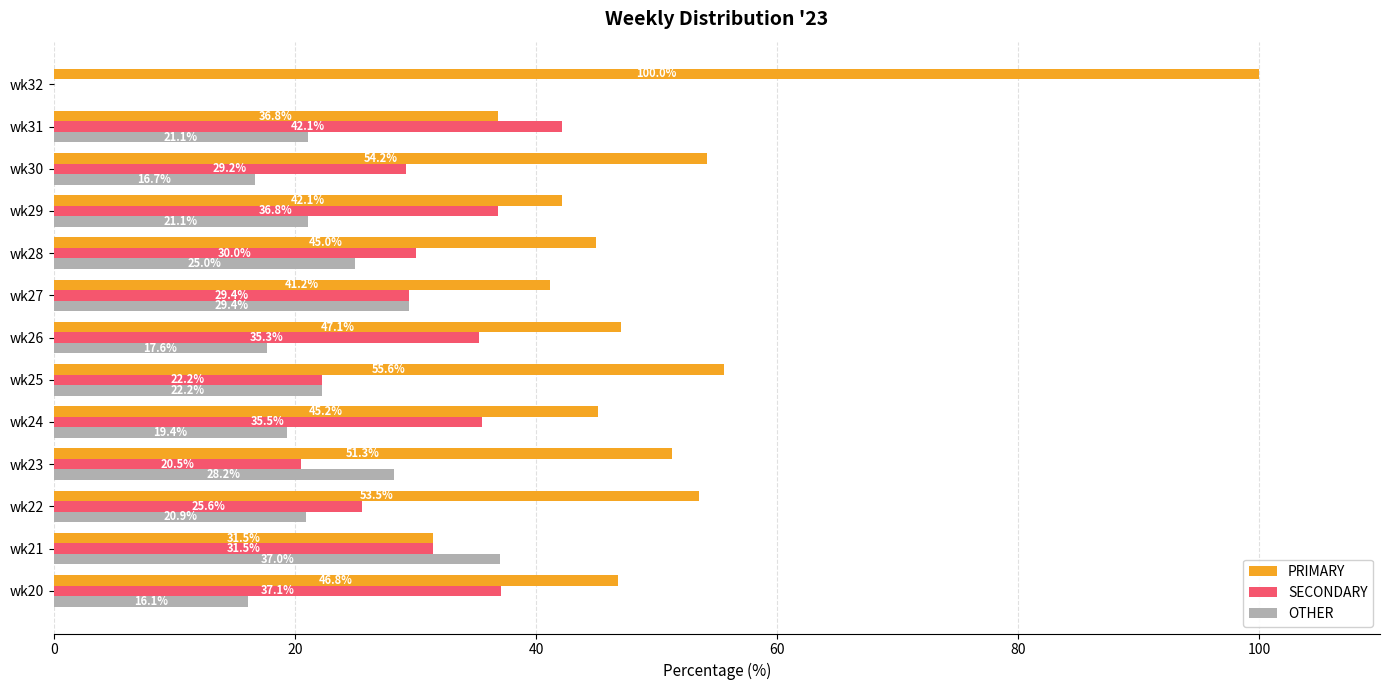

Where is OTHER nearest to the value 18?

wk26